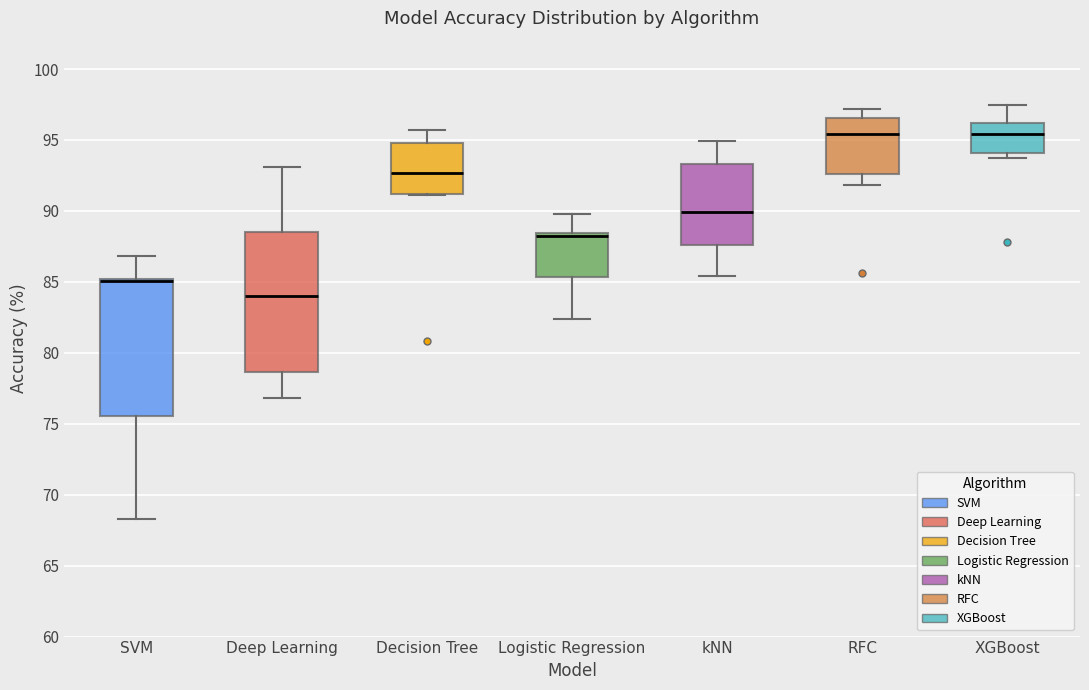

Reading left to right, read every box against the y-axis: the position of its median line, the range the box covers, and the ends of its whiskers. The values are not printed on the chart, so give them approximately, as read against the axis.

SVM: median 85.0 (drawn on the box's upper edge), box 75.5 to 85.0, whiskers 68.5 to 87.0
Deep Learning: median 84.0, box 78.5 to 88.5, whiskers 77.0 to 93.0
Decision Tree: median 92.5, box 91.0 to 95.0, whiskers 91.0 to 95.5
Logistic Regression: median 88.0, box 85.5 to 88.5, whiskers 82.5 to 90.0
kNN: median 90.0, box 87.5 to 93.5, whiskers 85.5 to 95.0
RFC: median 95.5, box 92.5 to 96.5, whiskers 92.0 to 97.0
XGBoost: median 95.5, box 94.0 to 96.0, whiskers 93.5 to 97.5